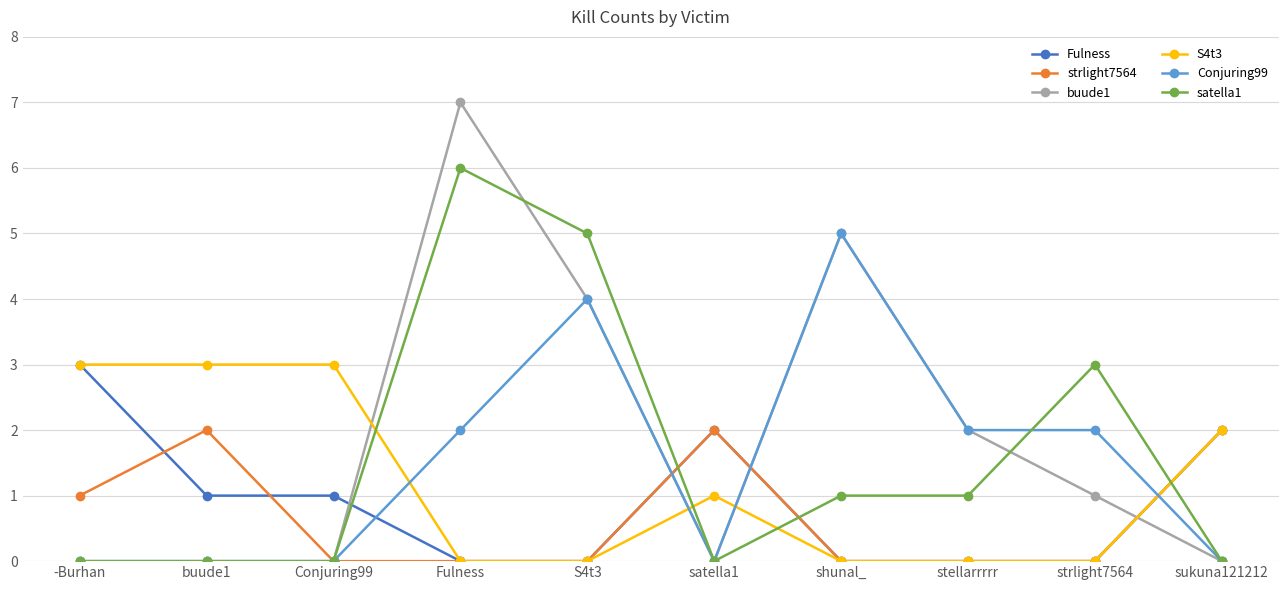

True or false: Conjuring99 has more than 1 interior local peaks.

True